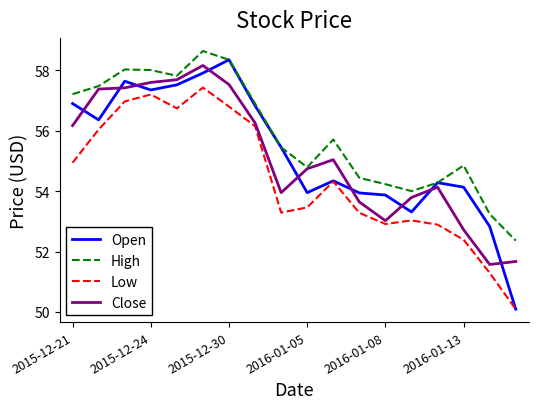

What is the highest value of the High series?

58.6